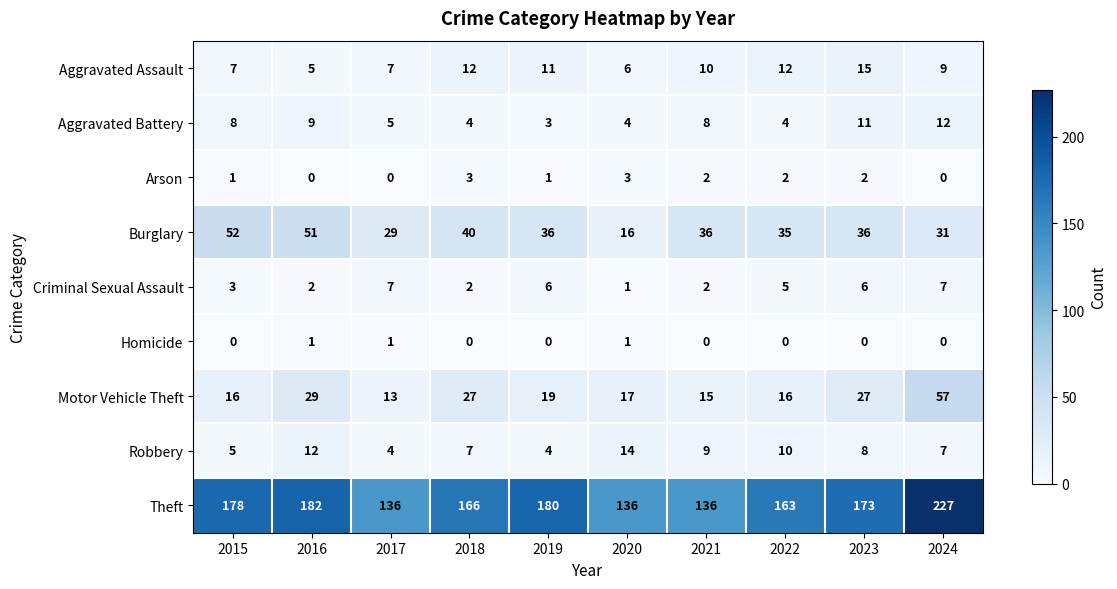

The value of Arson at 2018 is 3. True or false?

True